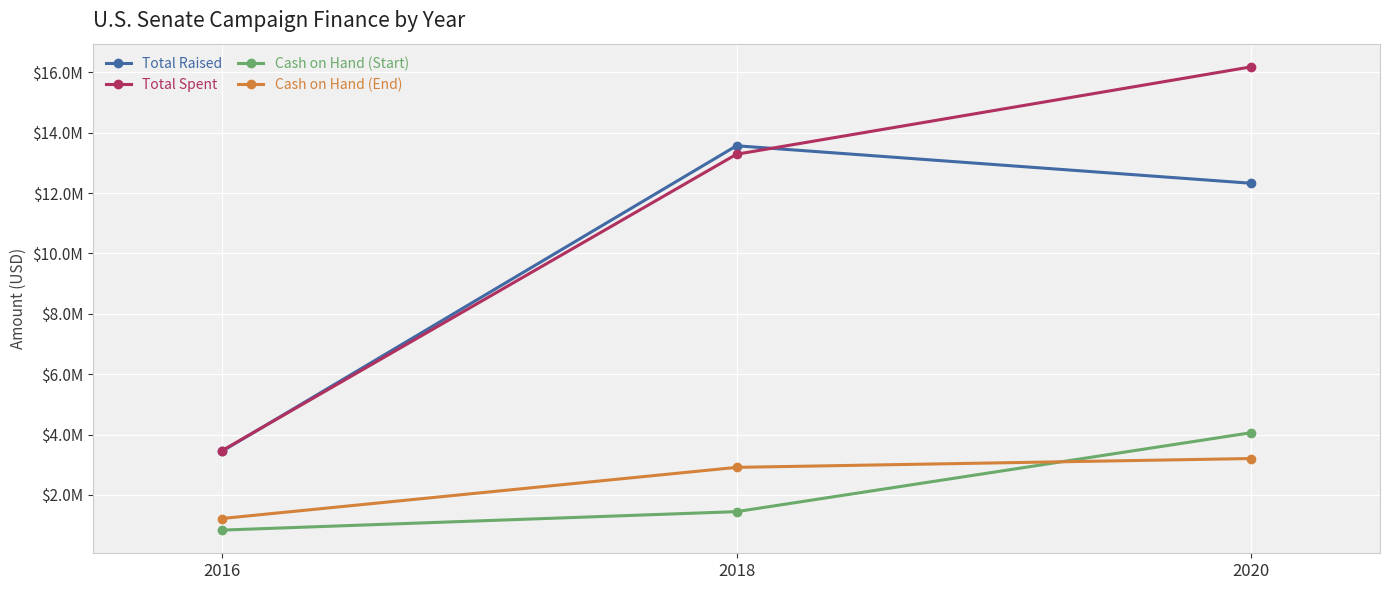

Between 2018 and 2020, which series saw the biggest shift?

Total Spent